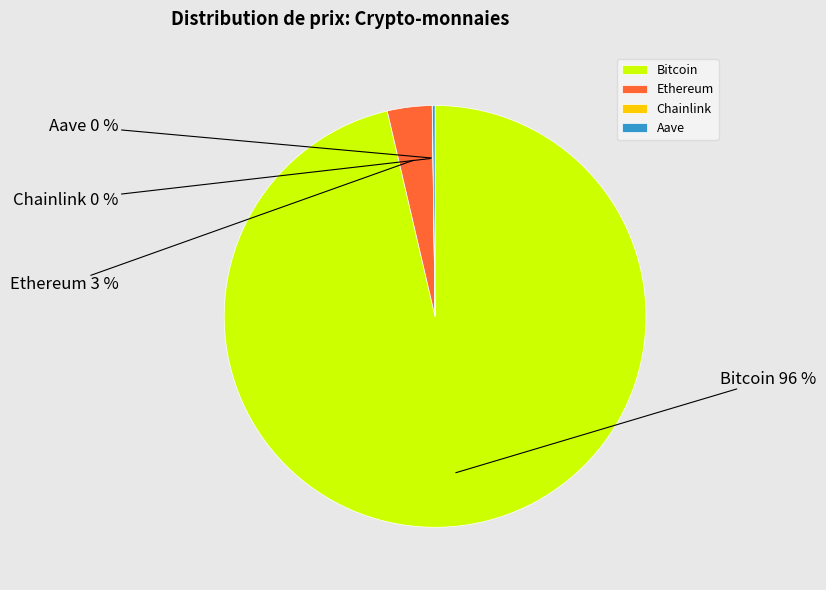

True or false: Bitcoin accounts for 96% of the total.

True